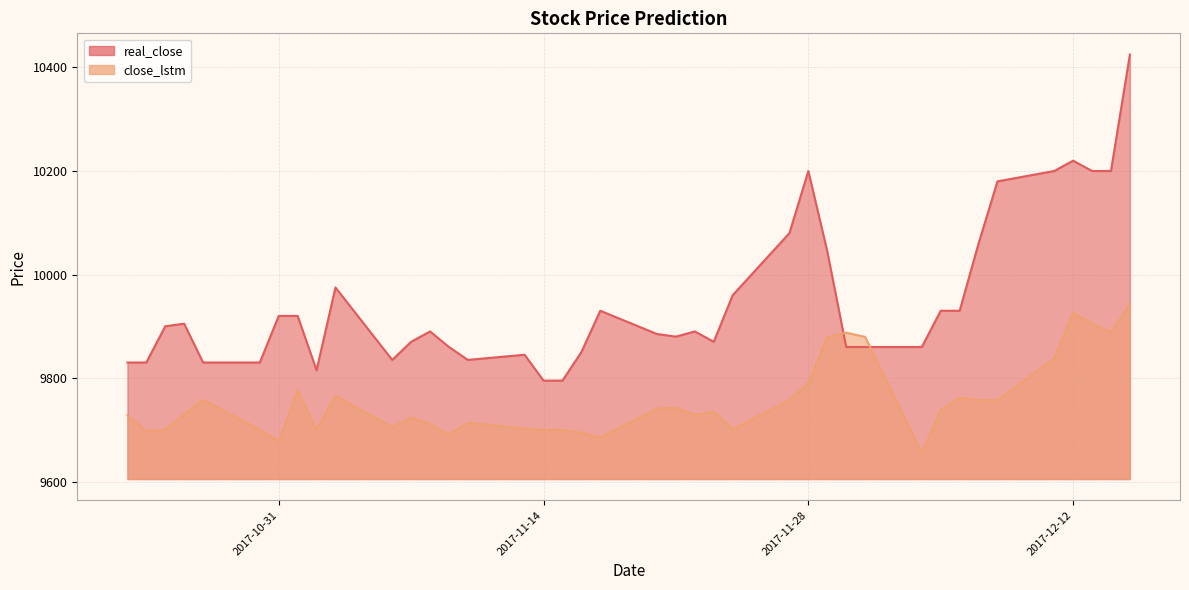

At how many categories does at least one series exceed 9883?

23